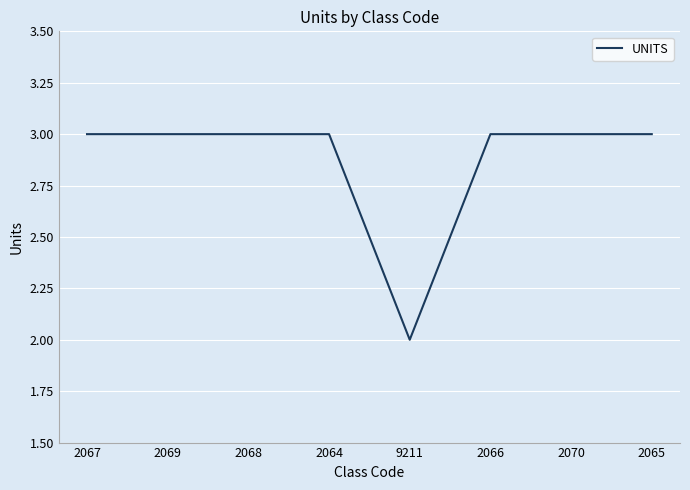

Does the chart have visible grid lines?

Yes